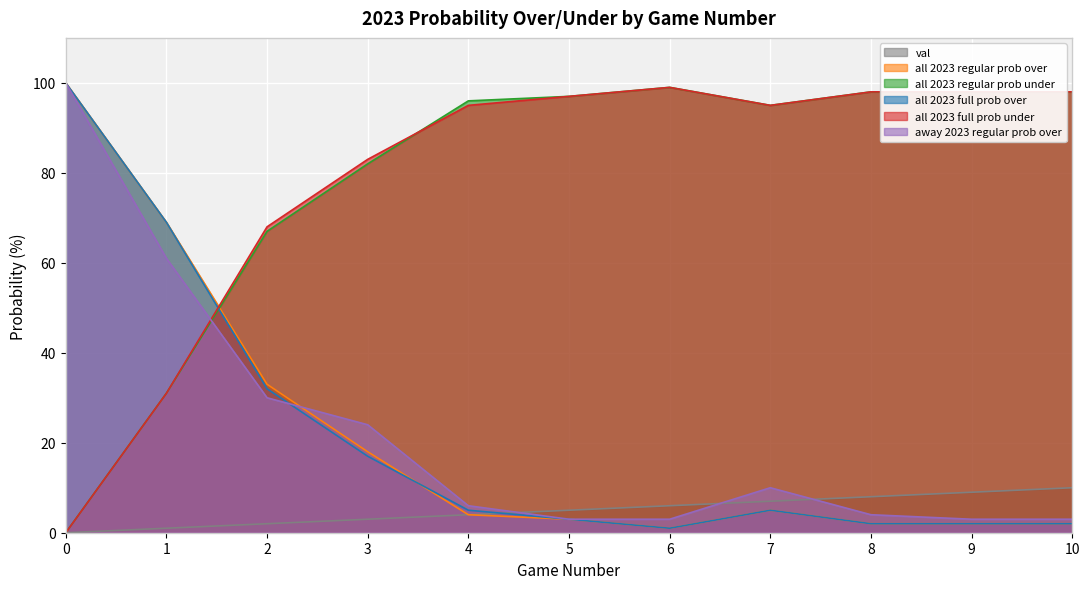

At how many categories does at least one series exceed 14?

11